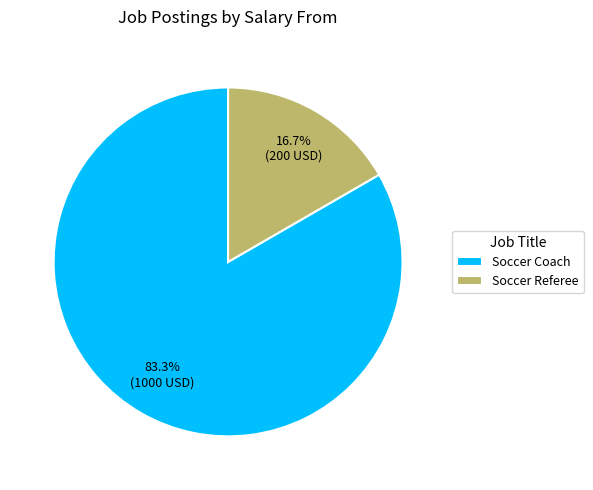

How many segments does this pie chart have?

2